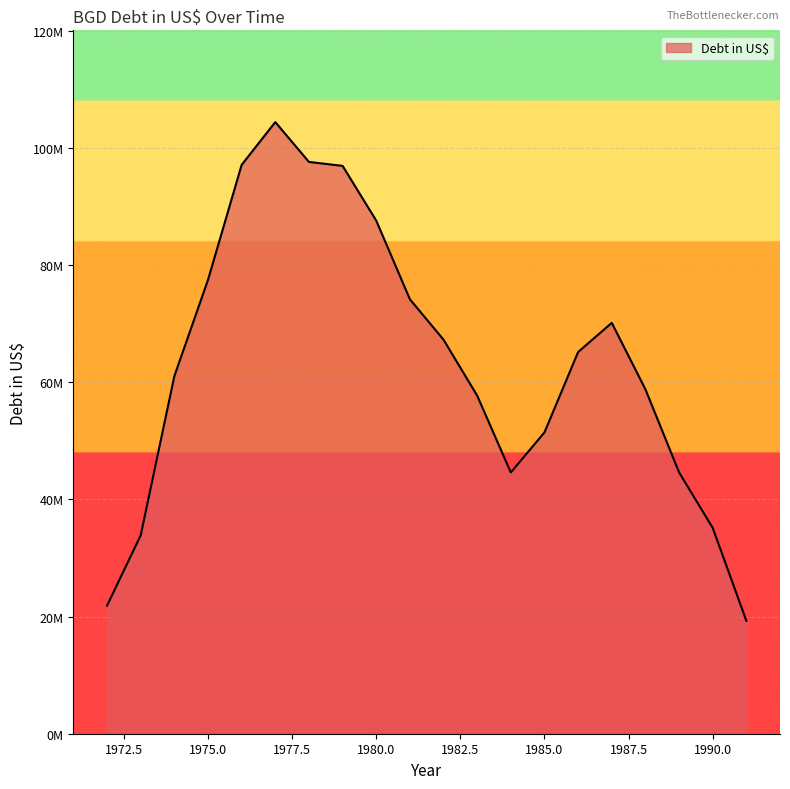

True or false: the data has more than 0 interior local peaks.

True